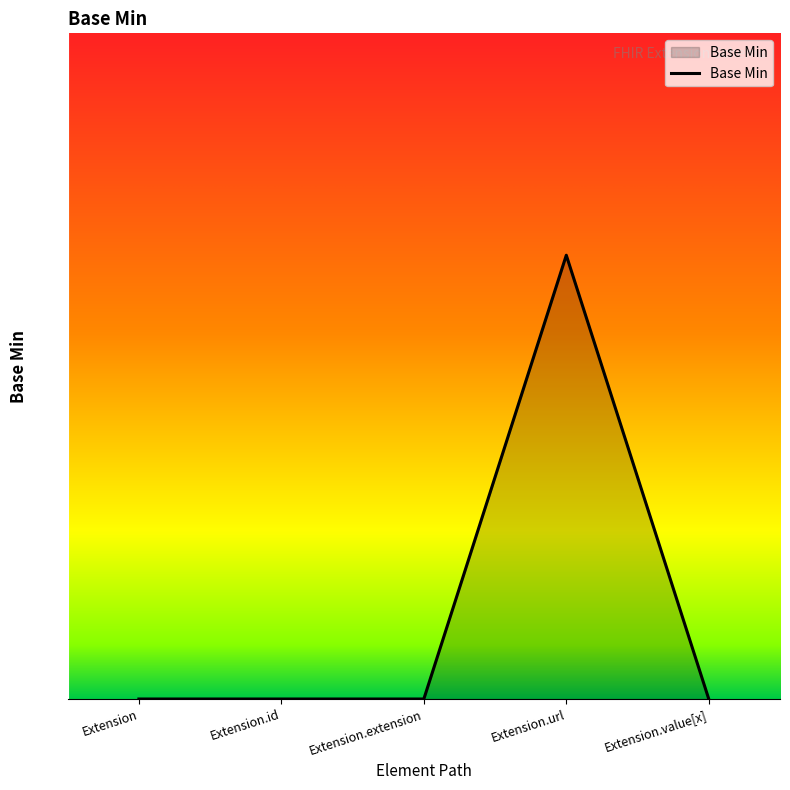

True or false: the data shows 0 at Extension.

True